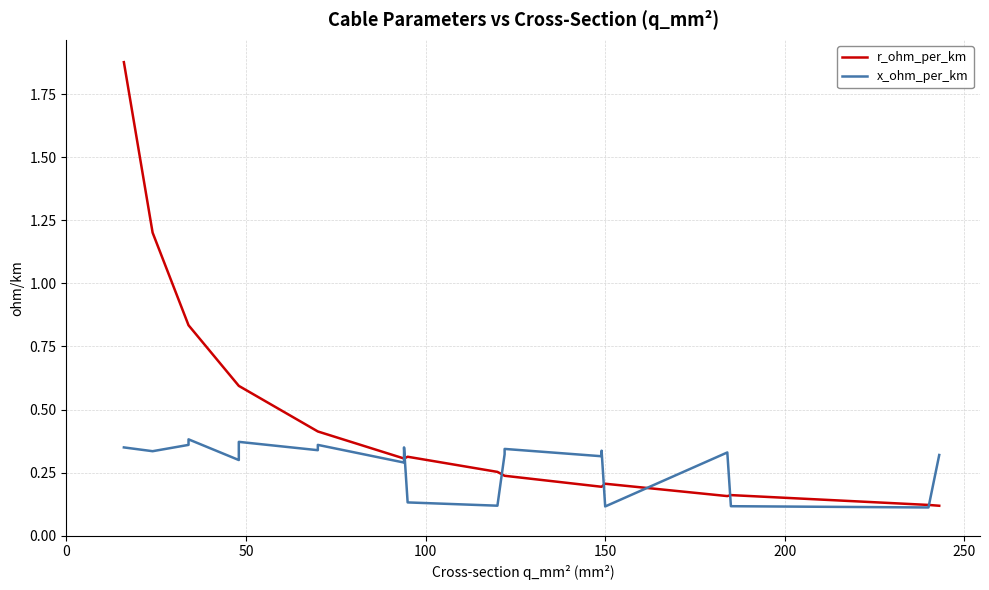

Rank the series by their maximum value, from lowest to highest.

x_ohm_per_km, r_ohm_per_km